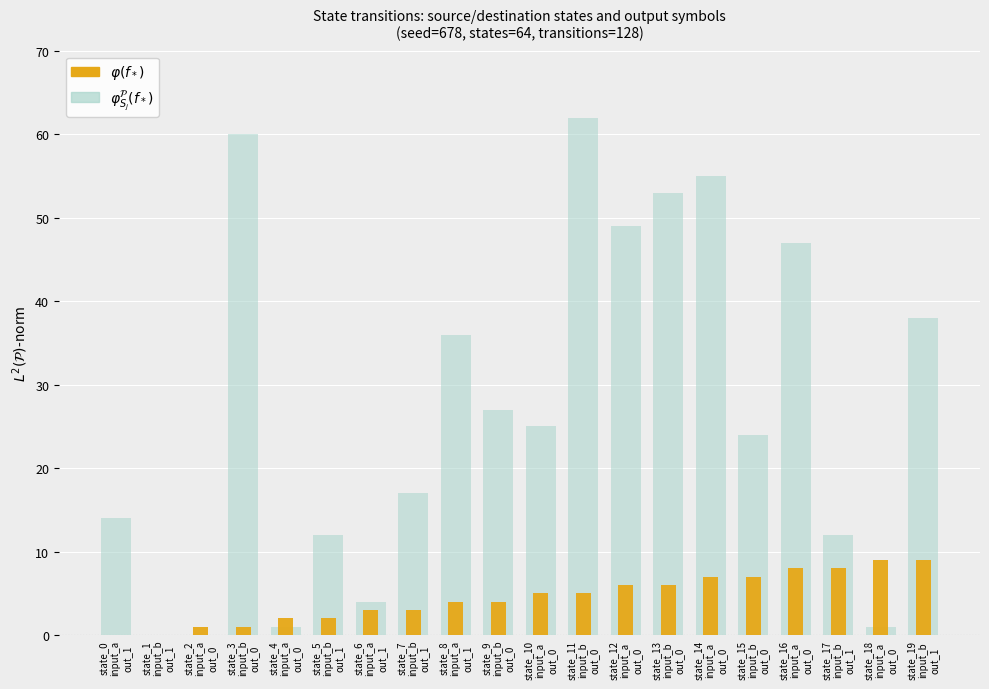

Is the value of $\varphi(f_*)$ at state_0
input_a
out_1 greater than the value of $\varphi^{\mathcal{P}}_{S_j}(f_*)$ at state_13
input_b
out_0?

No